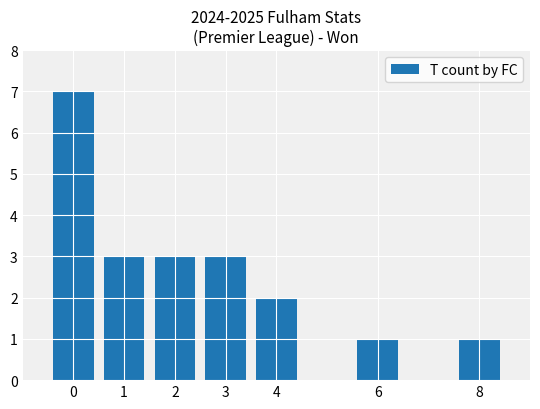

True or false: the data shows 11 at 0.

False